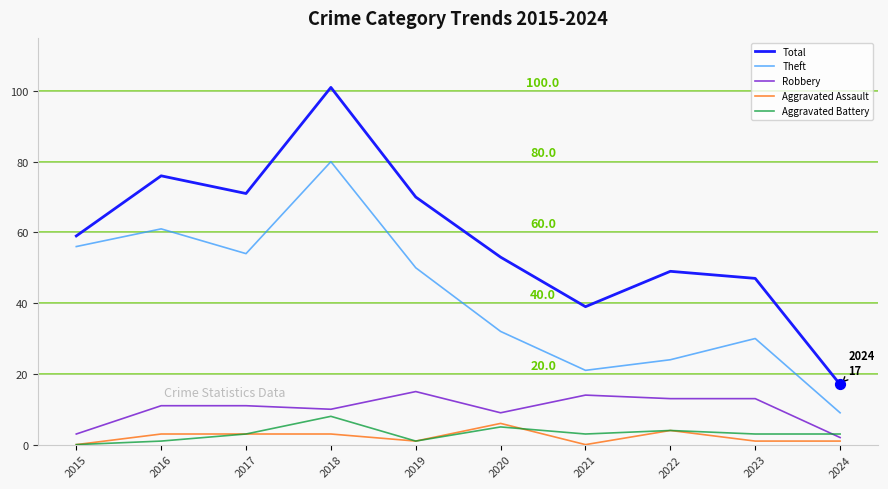

What are all the series names shown in the legend?

Total, Theft, Robbery, Aggravated Assault, Aggravated Battery